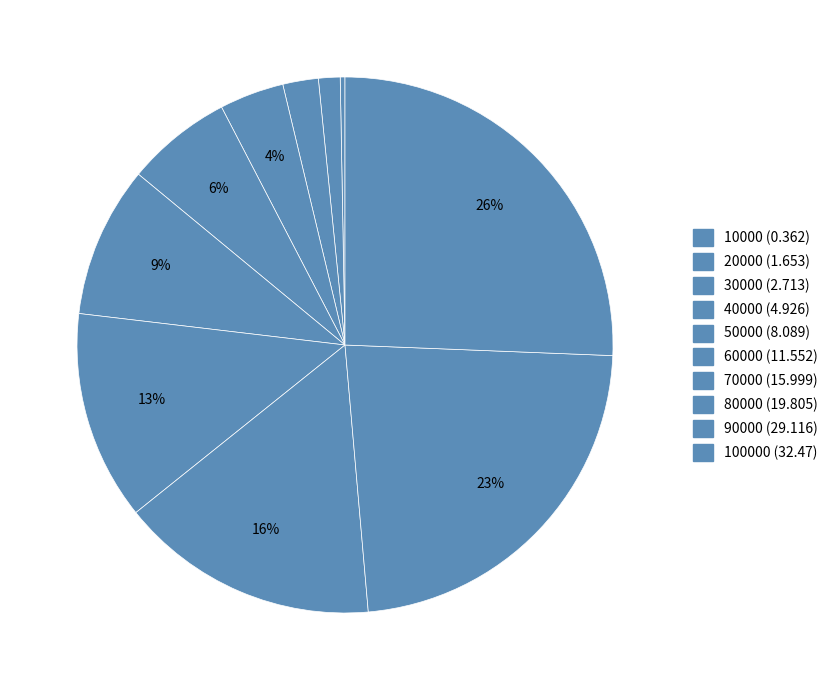

How many slices are in this pie chart?

10